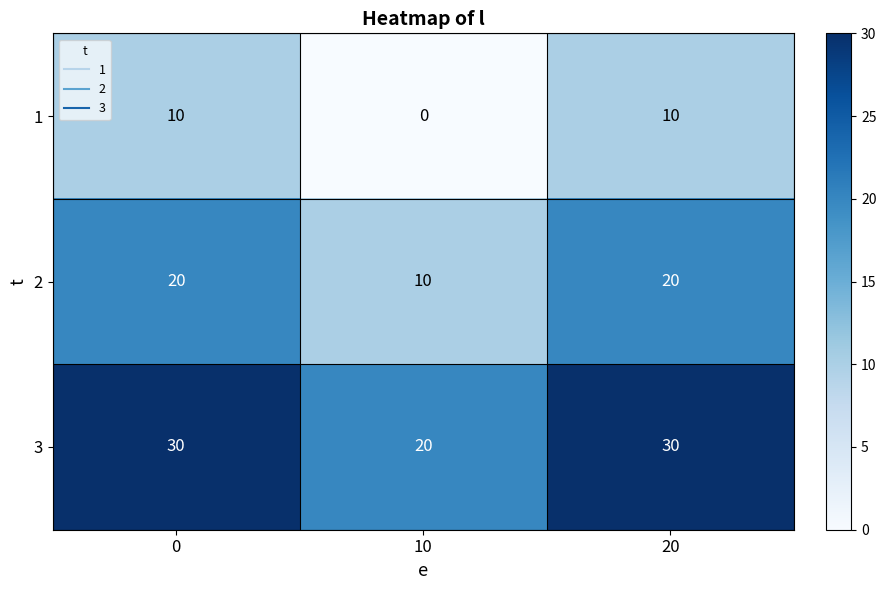

Which category has the lowest value across all series?

10